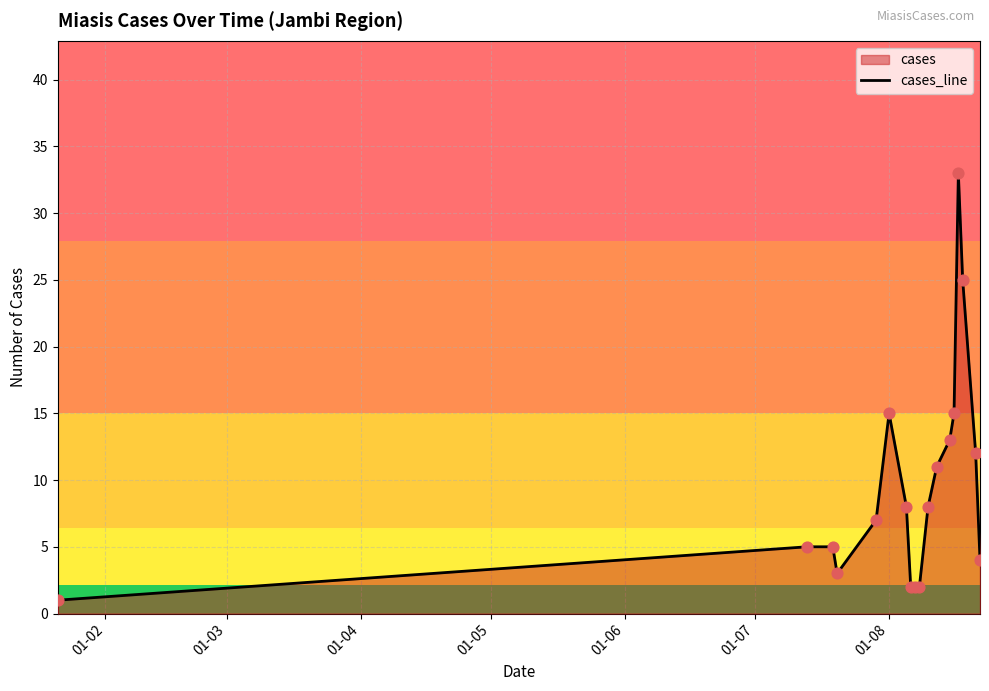

What is the greatest value displayed?

33